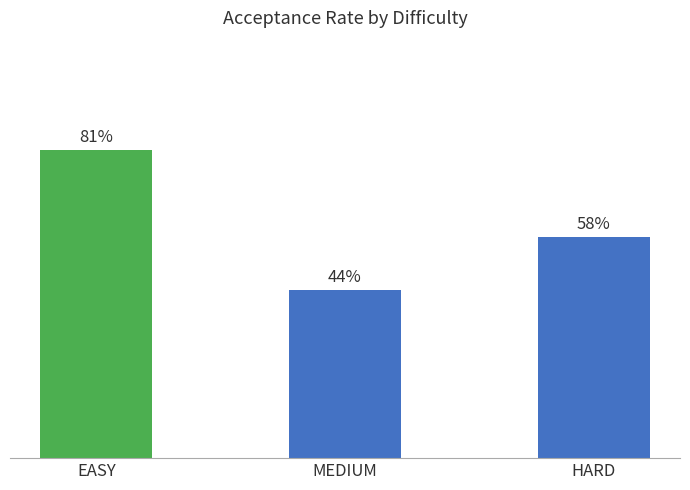

At which category does the chart reach its peak across all series?

EASY